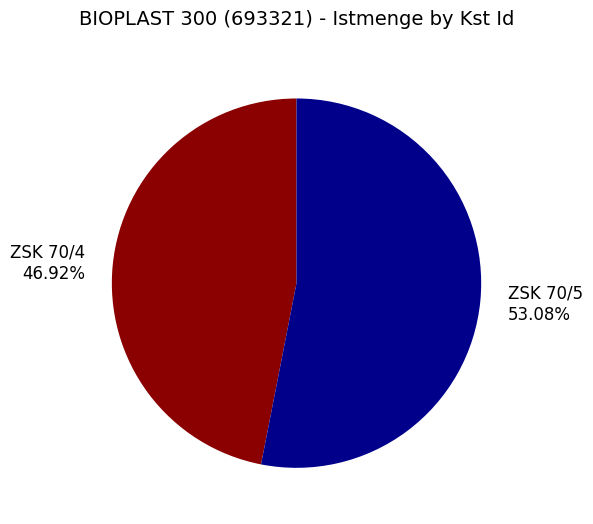

True or false: ZSK 70/5 accounts for 53% of the total.

True